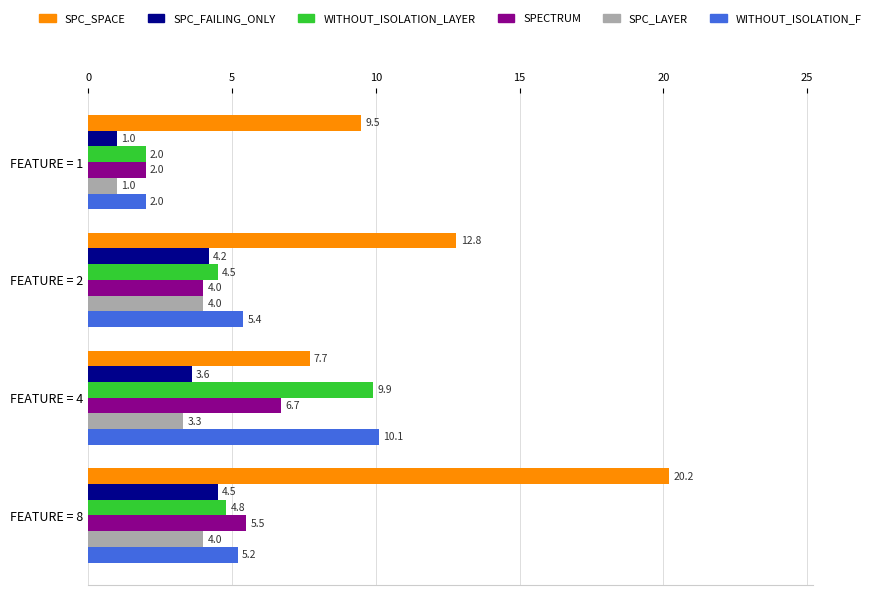

Which series changed the most between FEATURE = 2 and FEATURE = 8?

SPC_SPACE